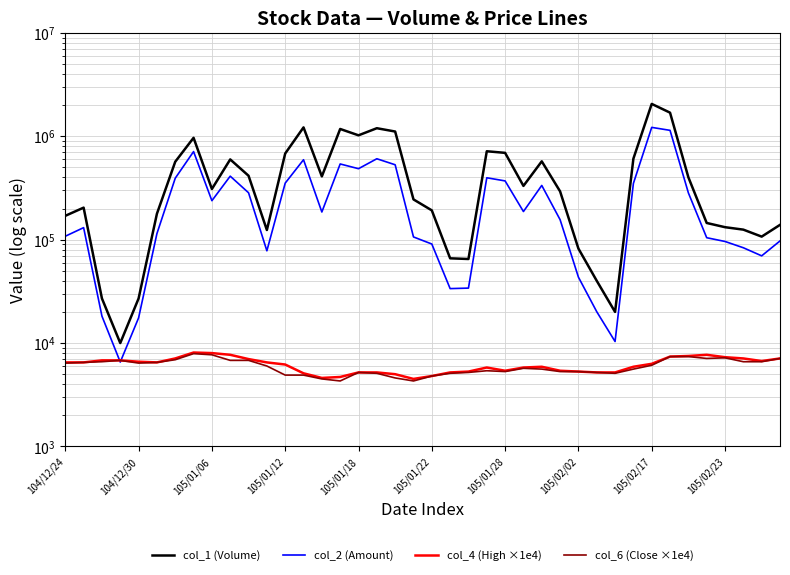

Rank the series at 17 from highest to lowest value.

col_1 (Volume), col_2 (Amount), col_4 (High ×1e4), col_6 (Close ×1e4)